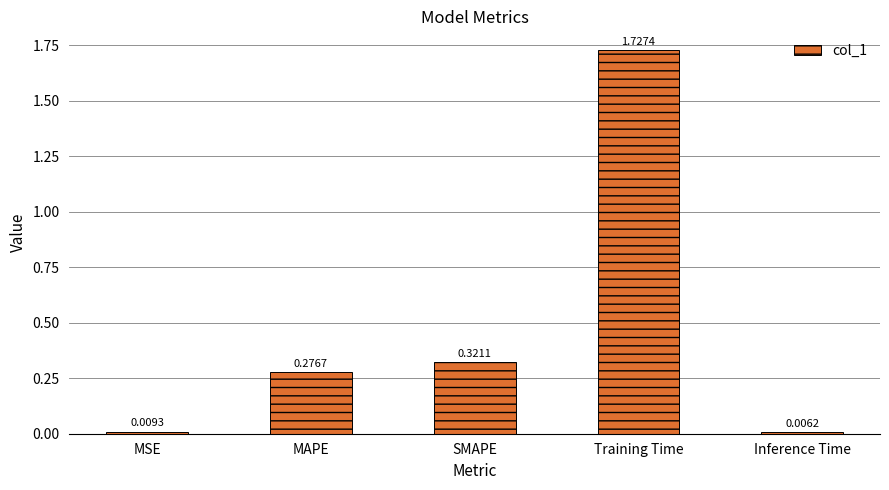

What is the change in value from MAPE to Inference Time?

-0.3